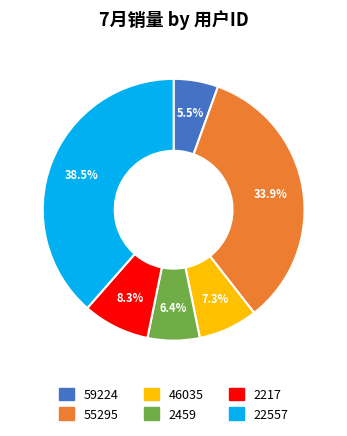

Is it true that 46035 is 22% of the pie?

False